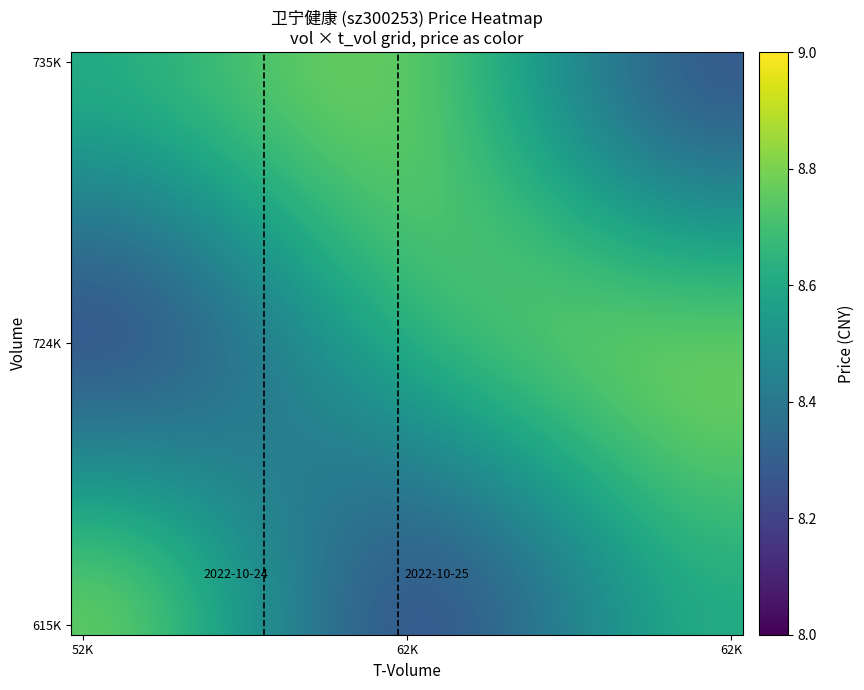

How many series are shown in this chart?

30